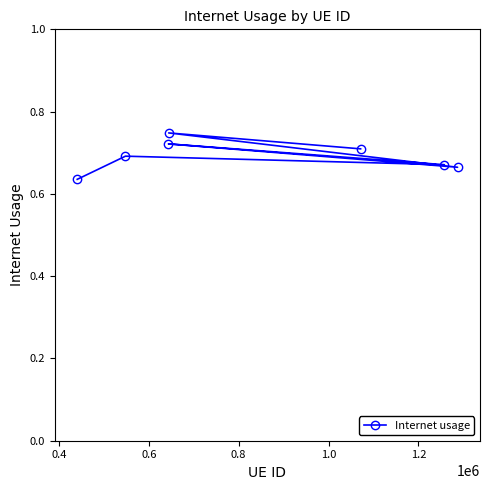

What is the difference between the second highest and second lowest values?

0.1